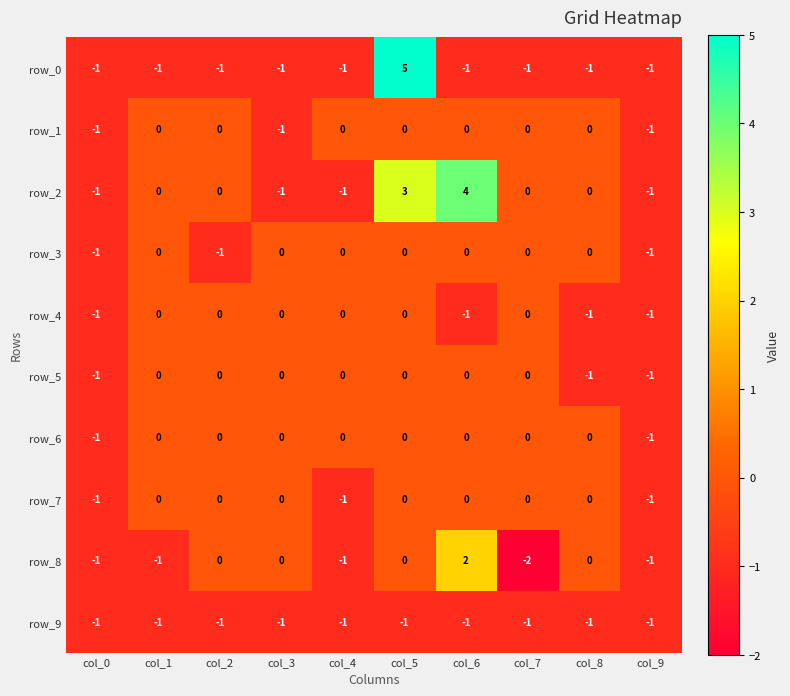

Between col_5 and col_6, which series saw the biggest shift?

row_0